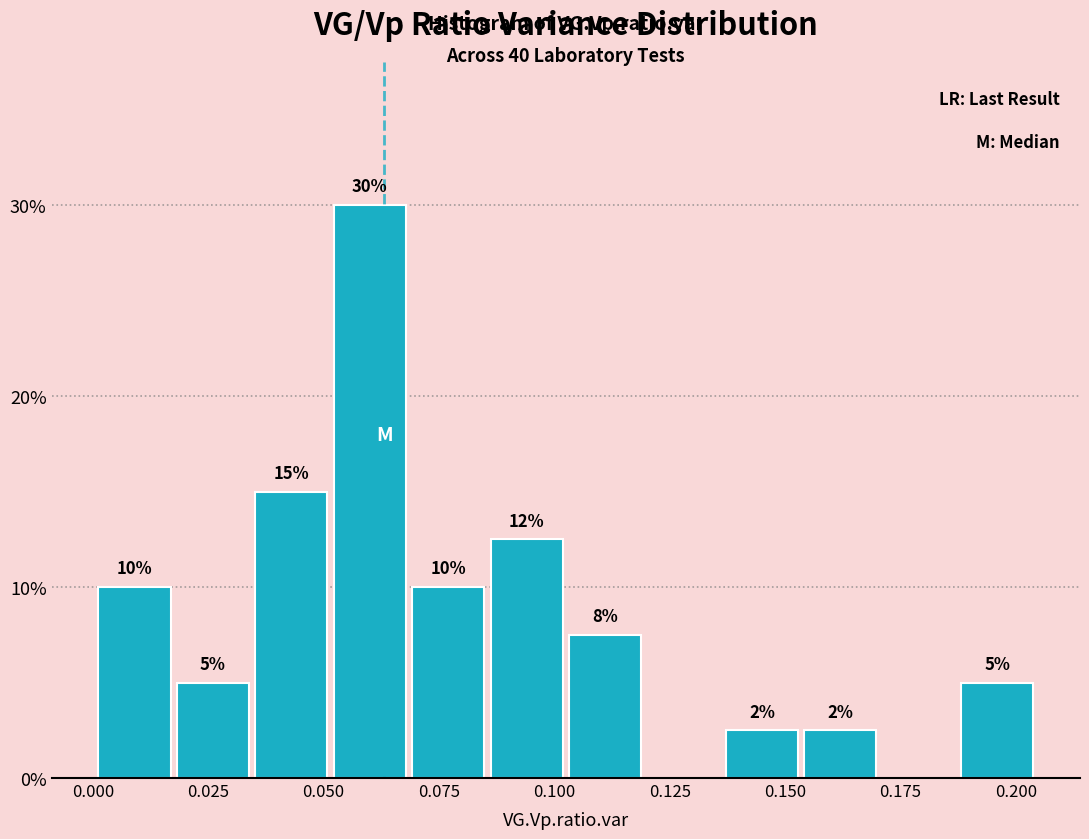

Around what value on the x-axis is the tallest bar? Give the approximate position of its centre, as read against the axis.

0.060